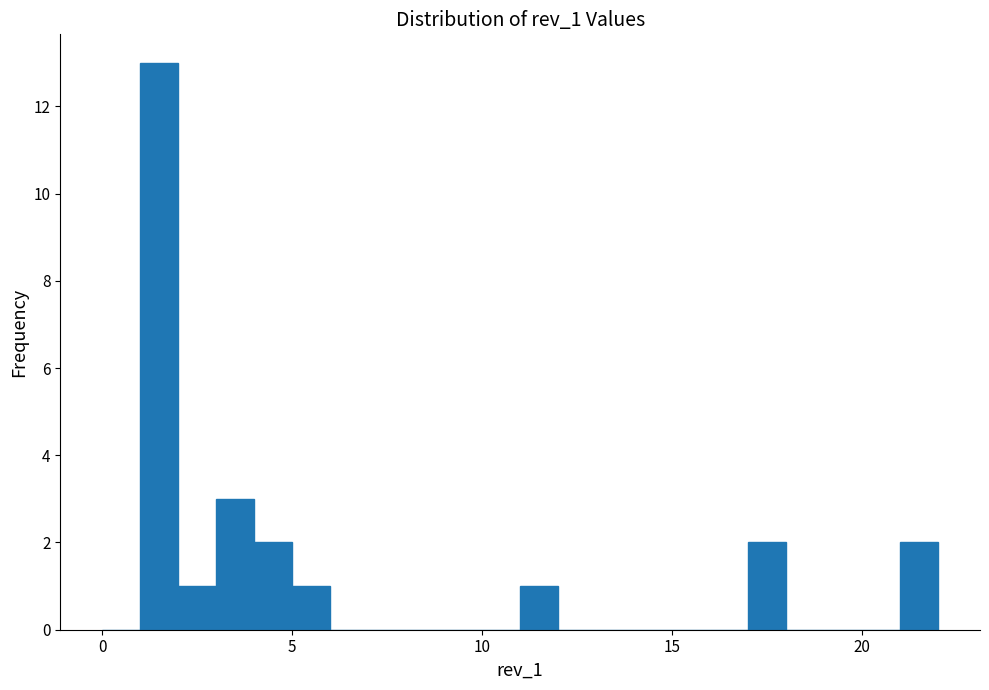

Read against the x-axis, roughly where is the centre of the tallest bar?

1.5